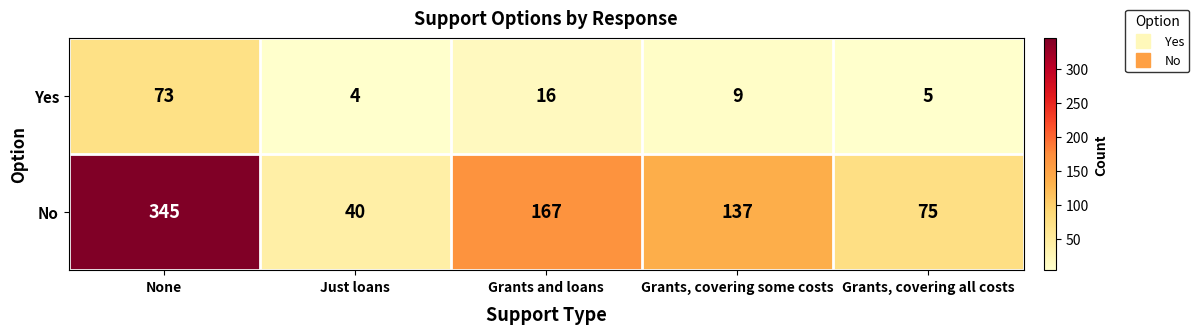

How many values in the No series are below 137?

2